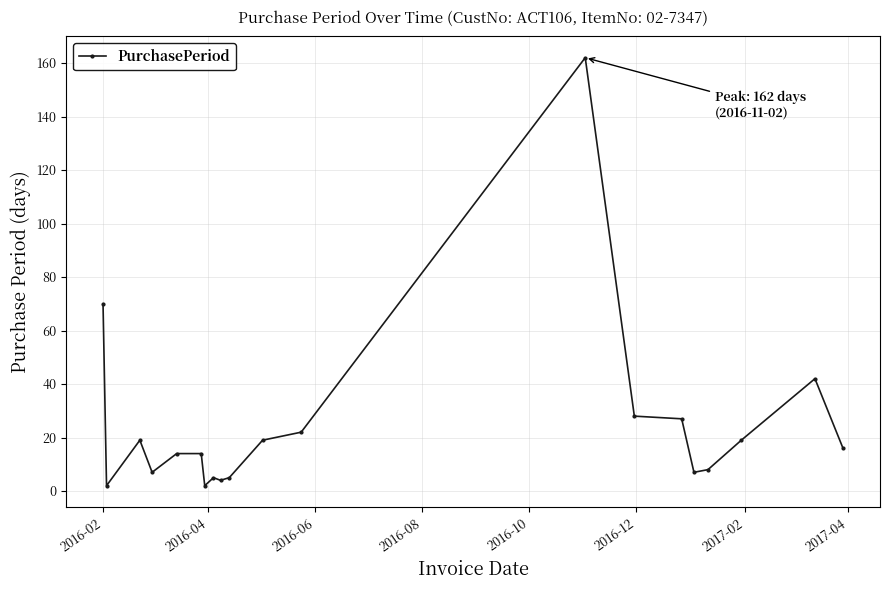

What is the difference between the second highest and second lowest values?

68